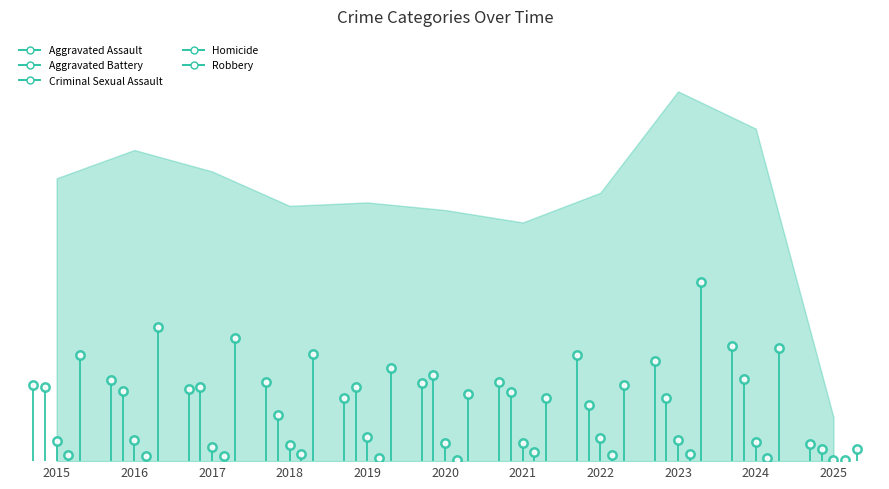

What is the difference between the second highest and second lowest values in the Criminal Sexual Assault series?

13